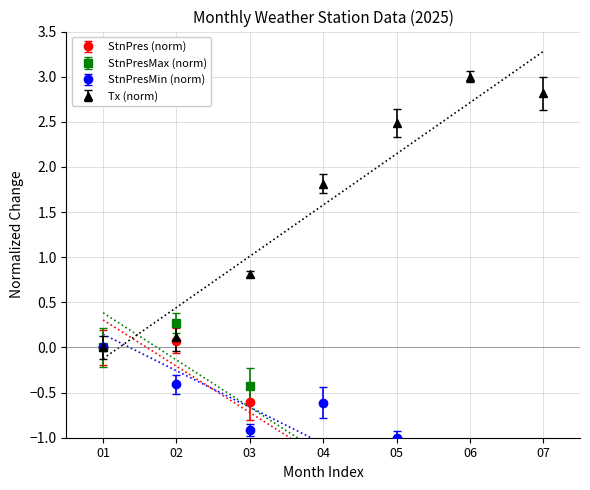

Is it true that Tx (norm) equals 2.8 at 07?

True